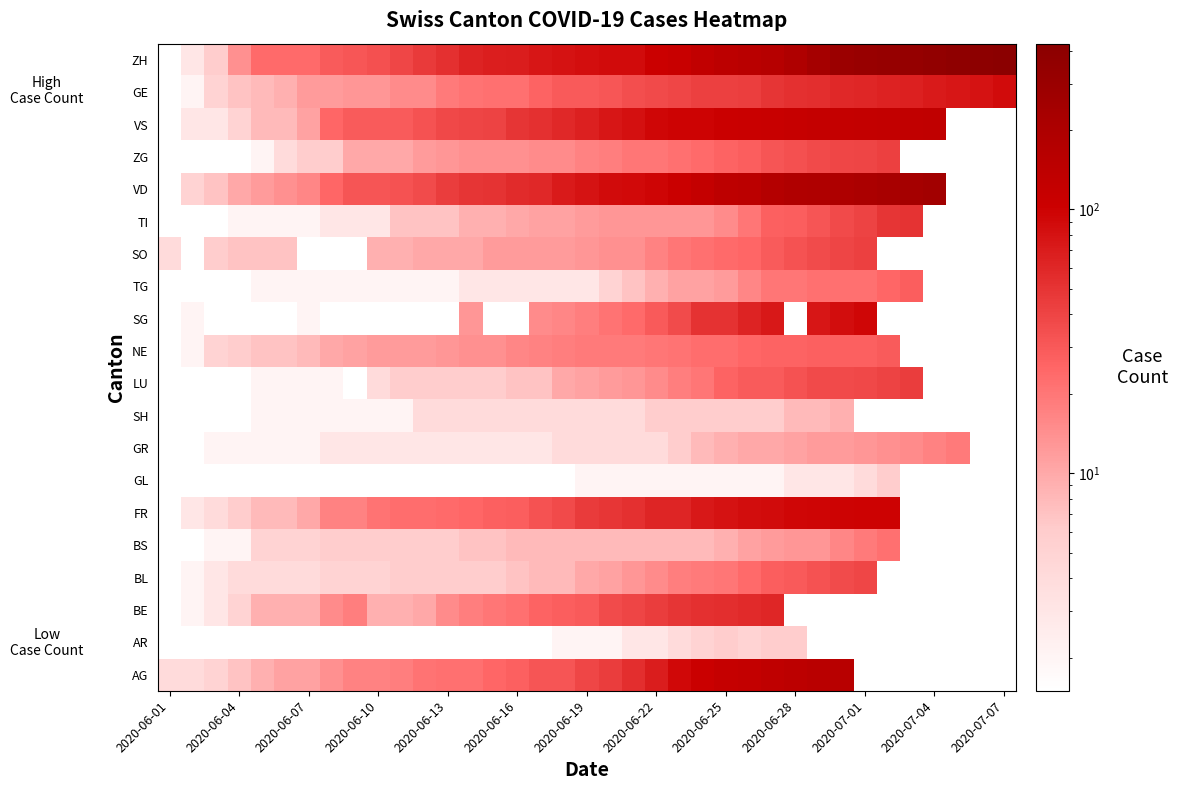

Which category has the lowest value across all series?

2020-06-01